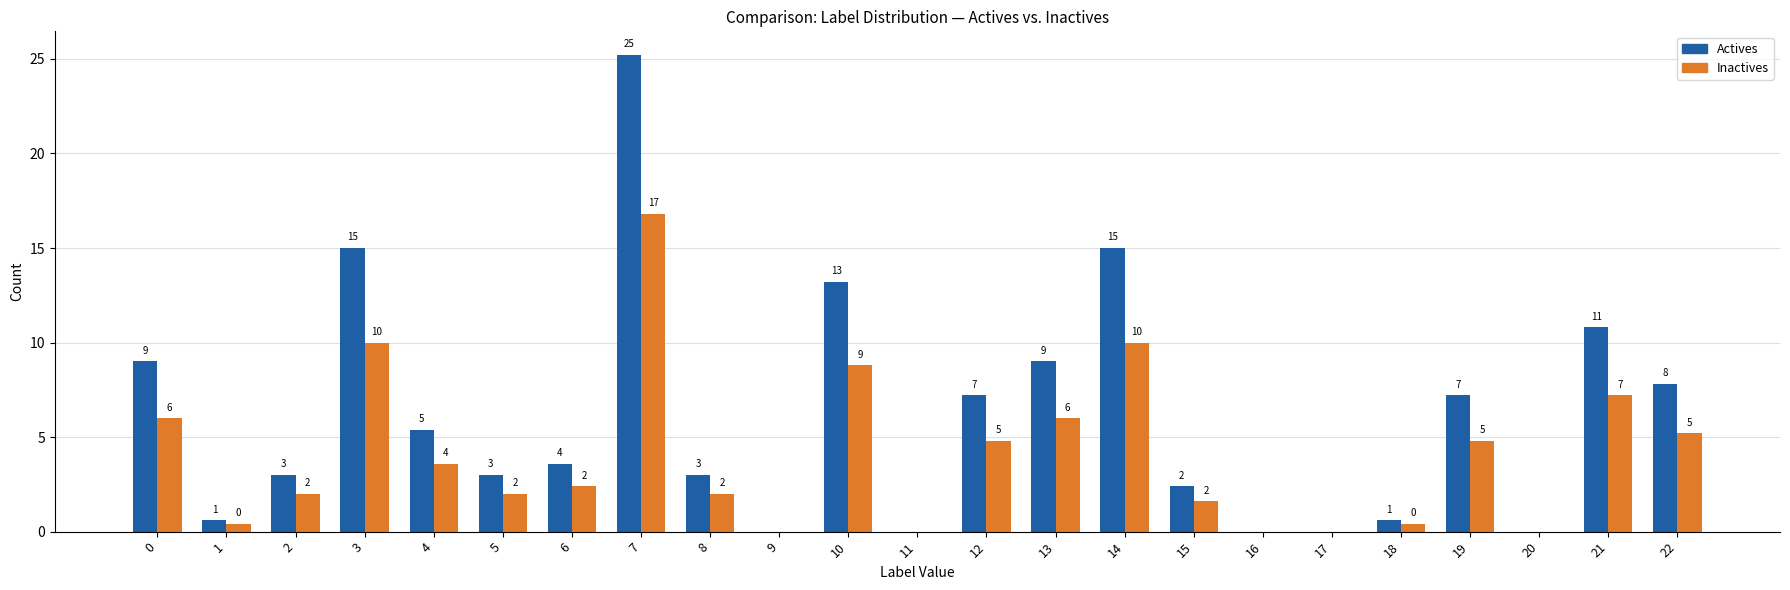

What is the approximate value of Inactives at 0?

6.0